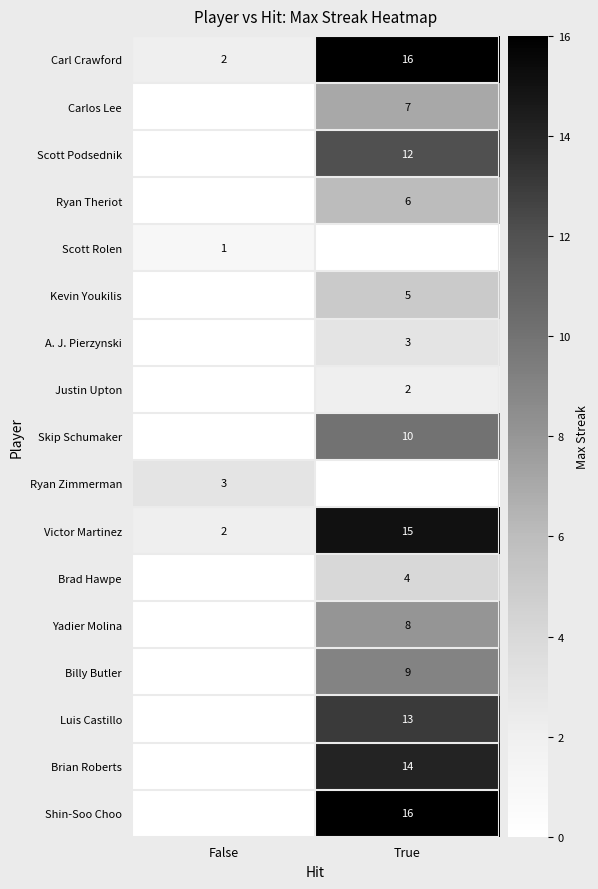

Which category has the lowest value across all series?

False